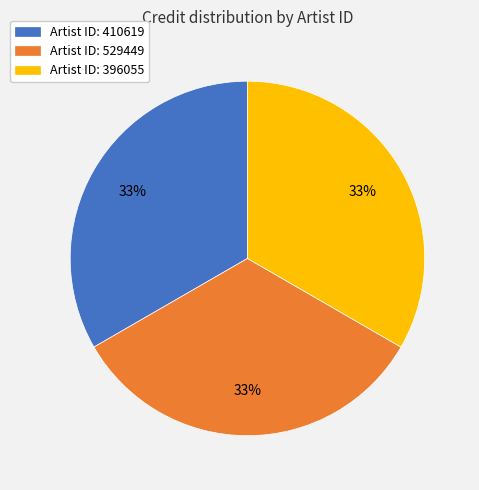

Approximately how many times larger is the value at Artist ID: 410619 compared to Artist ID: 396055?

1.0